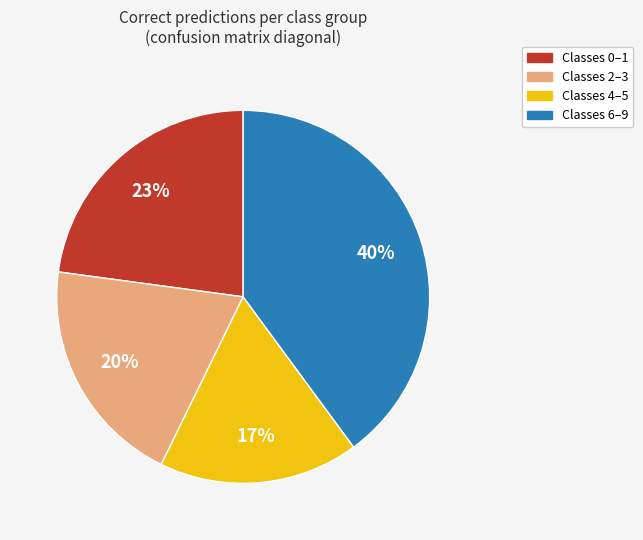

To the nearest percent, what is the difference between the largest and smallest slice percentages?

23%